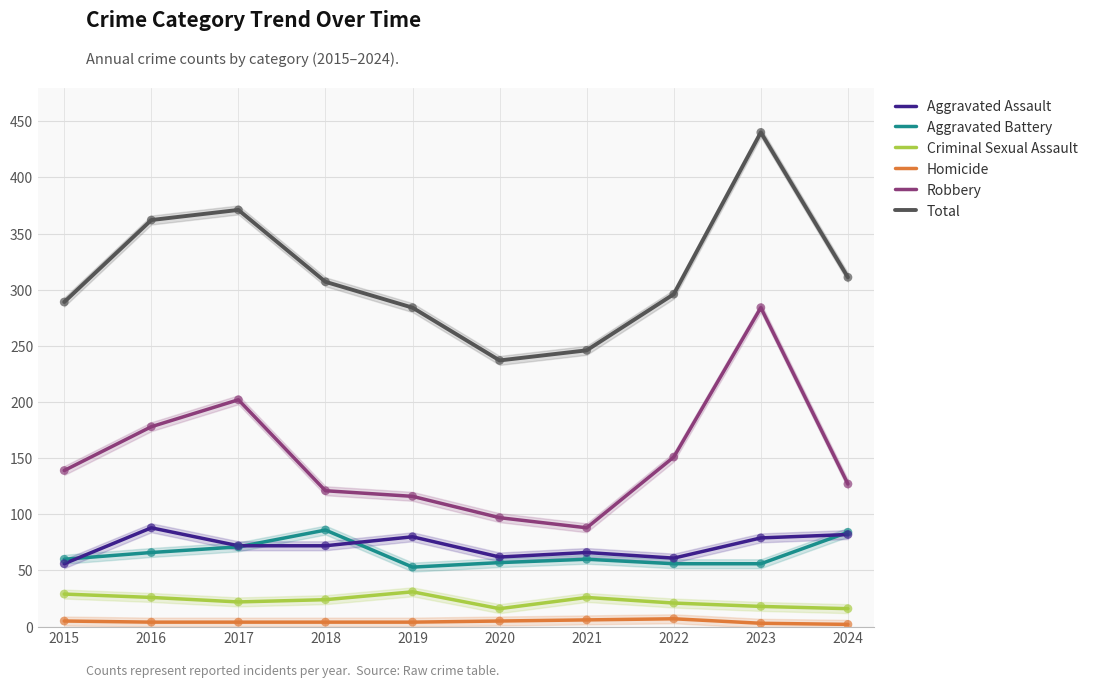

Which series has the largest total across all categories?

Total